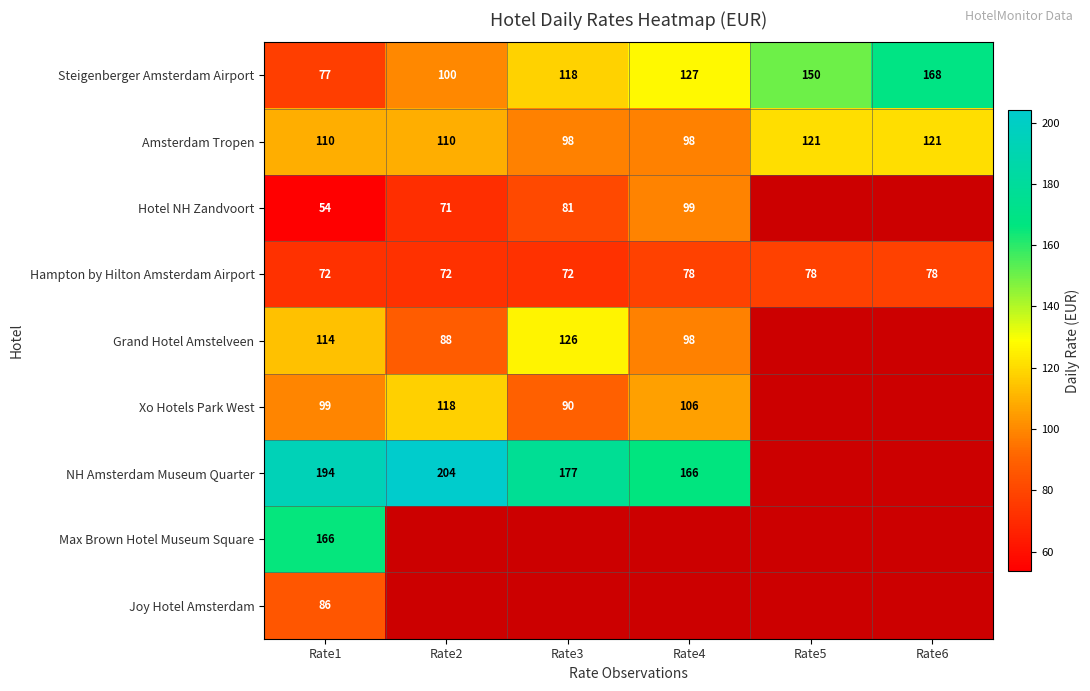

Count the number of data series in this chart.

9